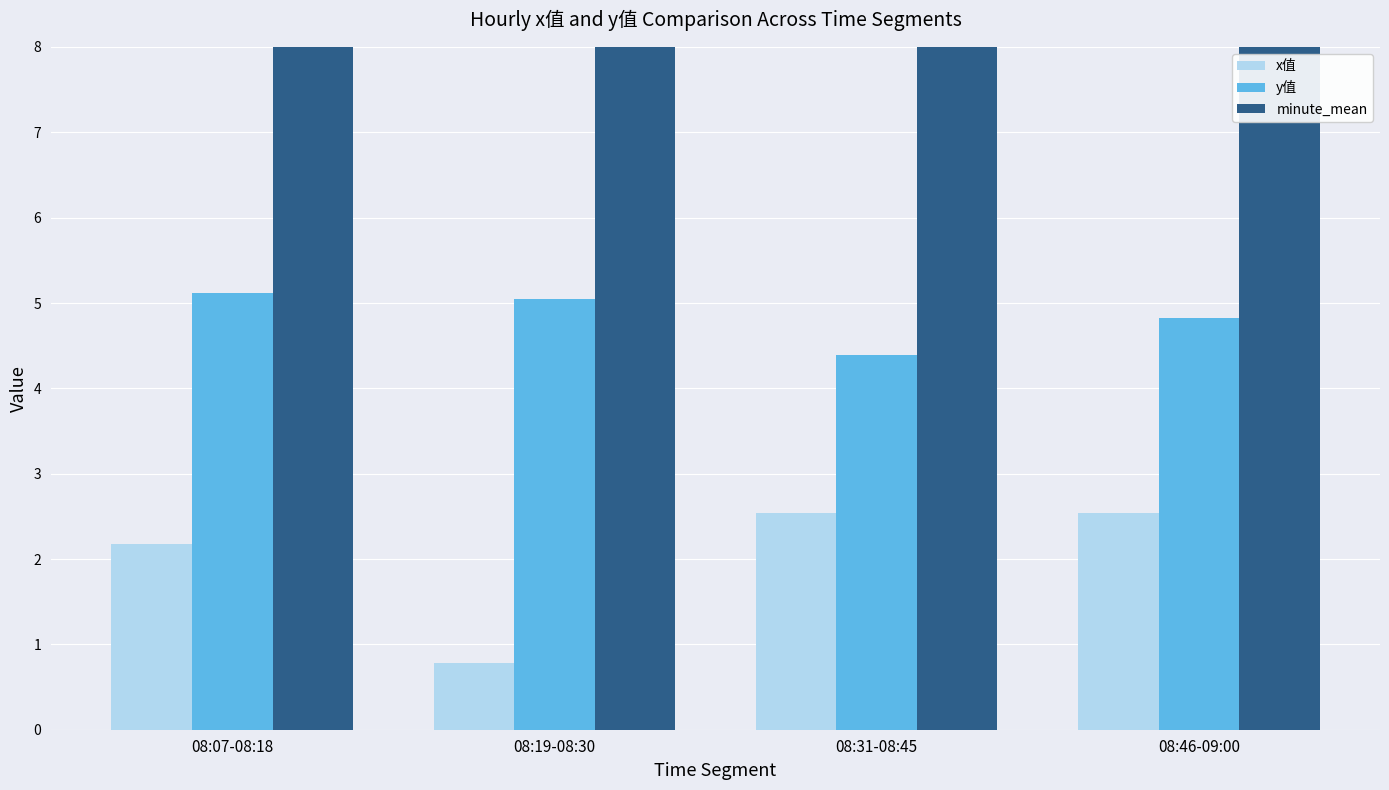

How many data points does each series have?

4